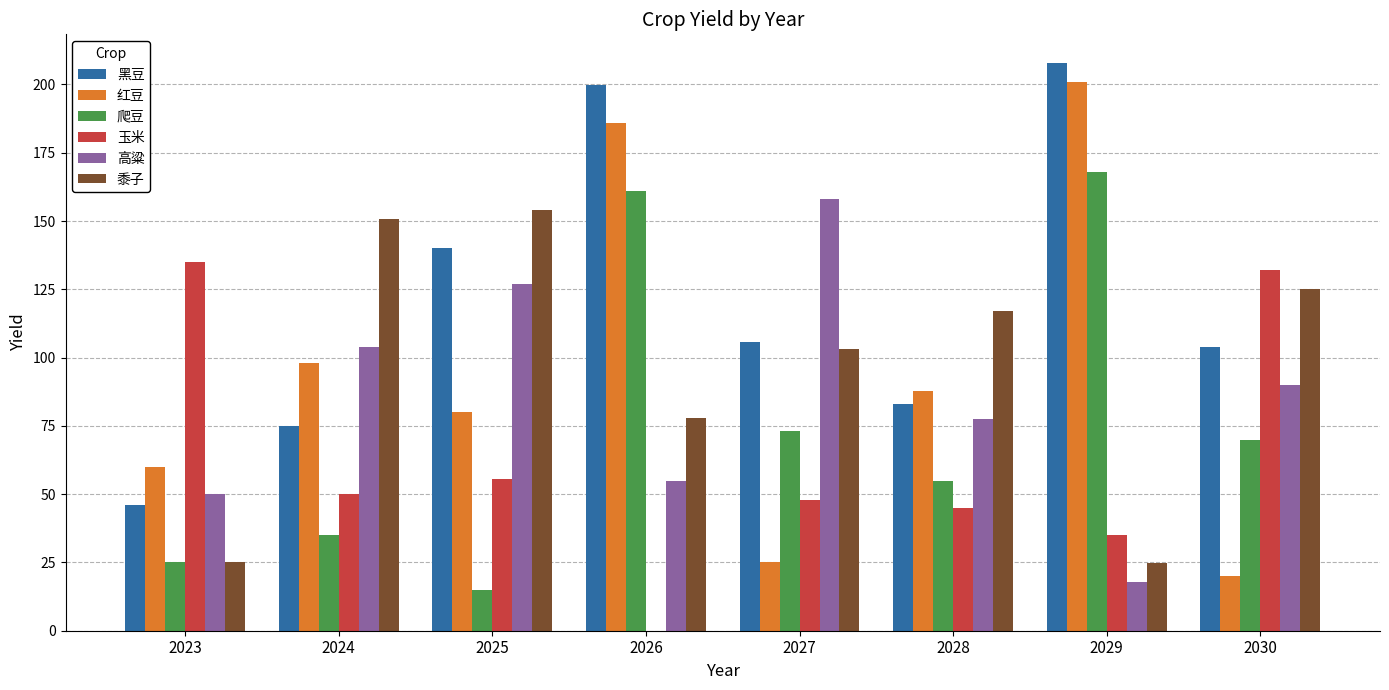

What is the maximum value shown in the chart?

208.0